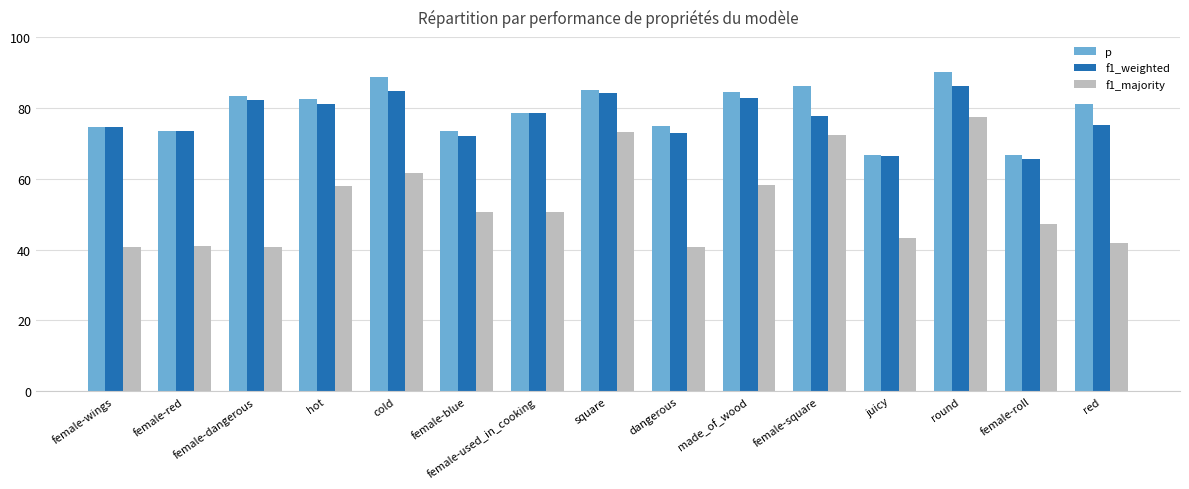

What are all the series names shown in the legend?

p, f1_weighted, f1_majority